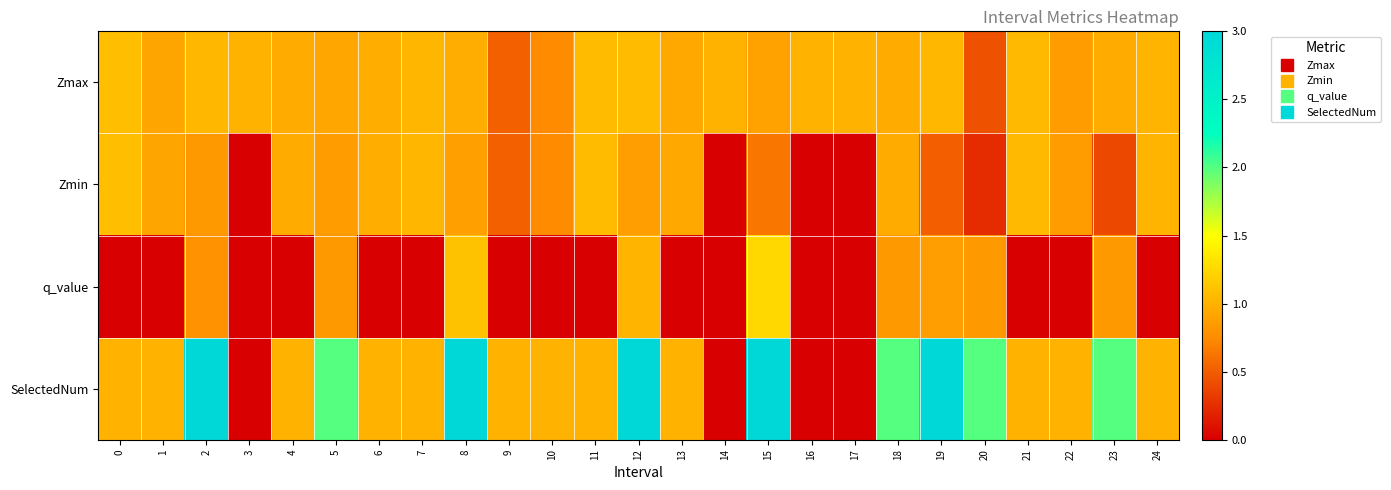

Rank the series by their maximum value, from lowest to highest.

Zmax, Zmin, q_value, SelectedNum